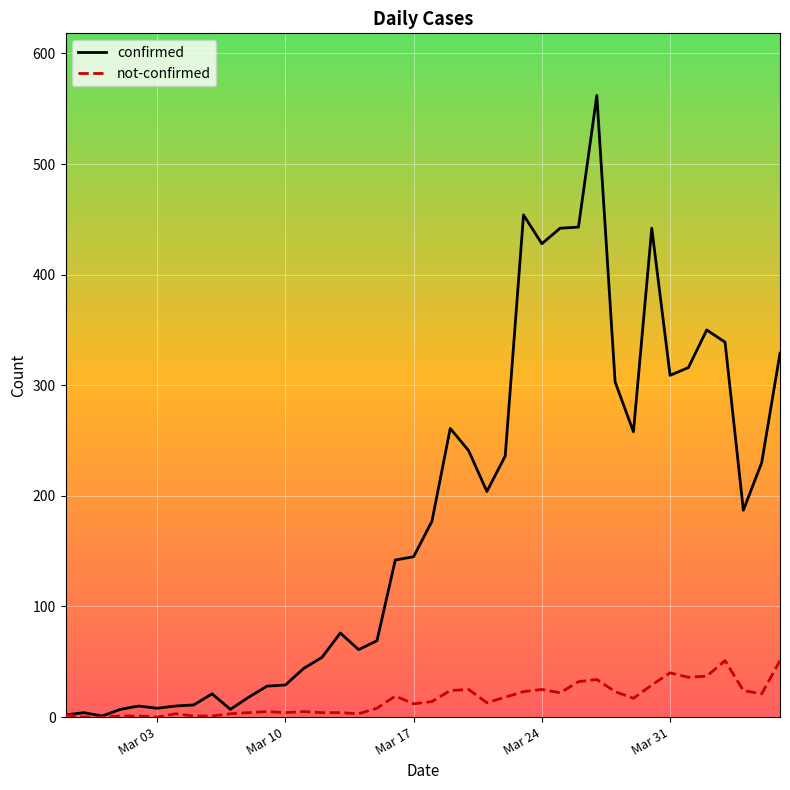

Which series has the largest total across all categories?

confirmed